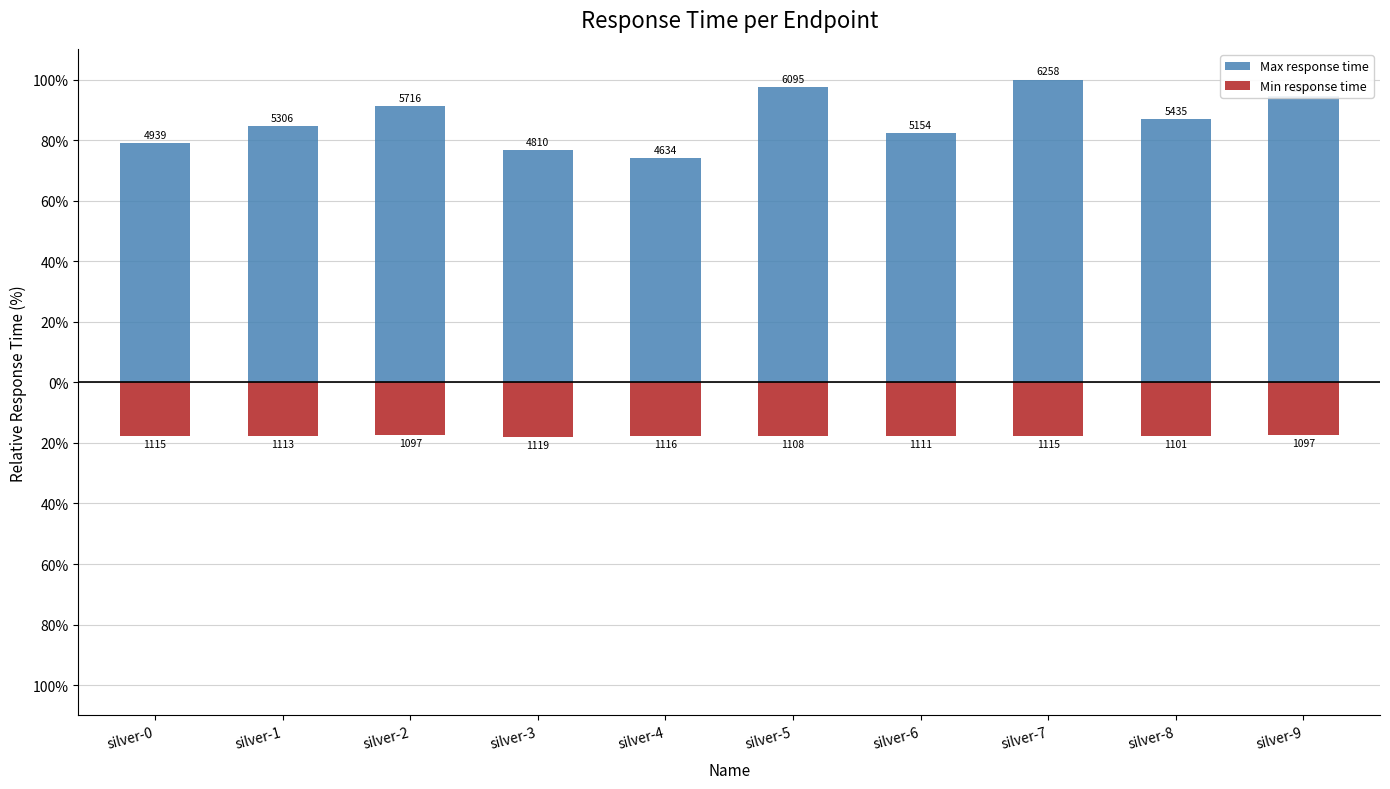

What is the highest value of the Max response time series?

100.0